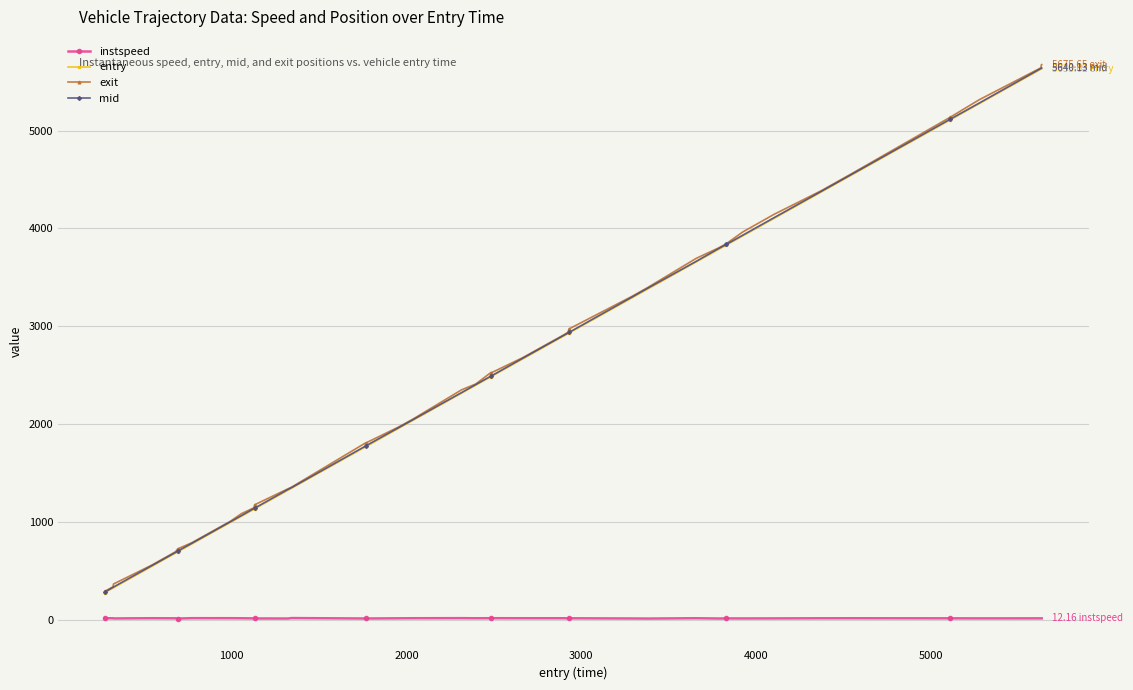

True or false: entry and instspeed cross at least once.

False